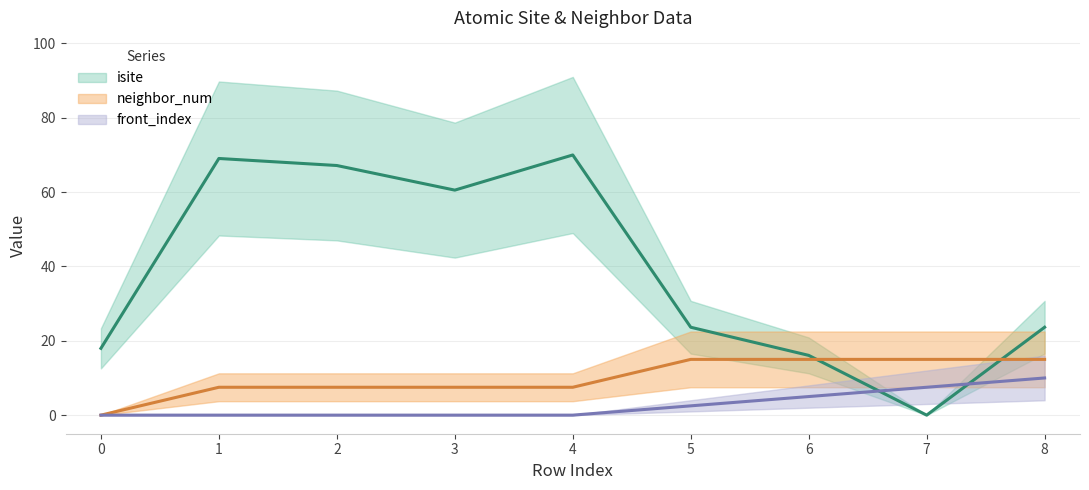

Does the chart have visible grid lines?

Yes